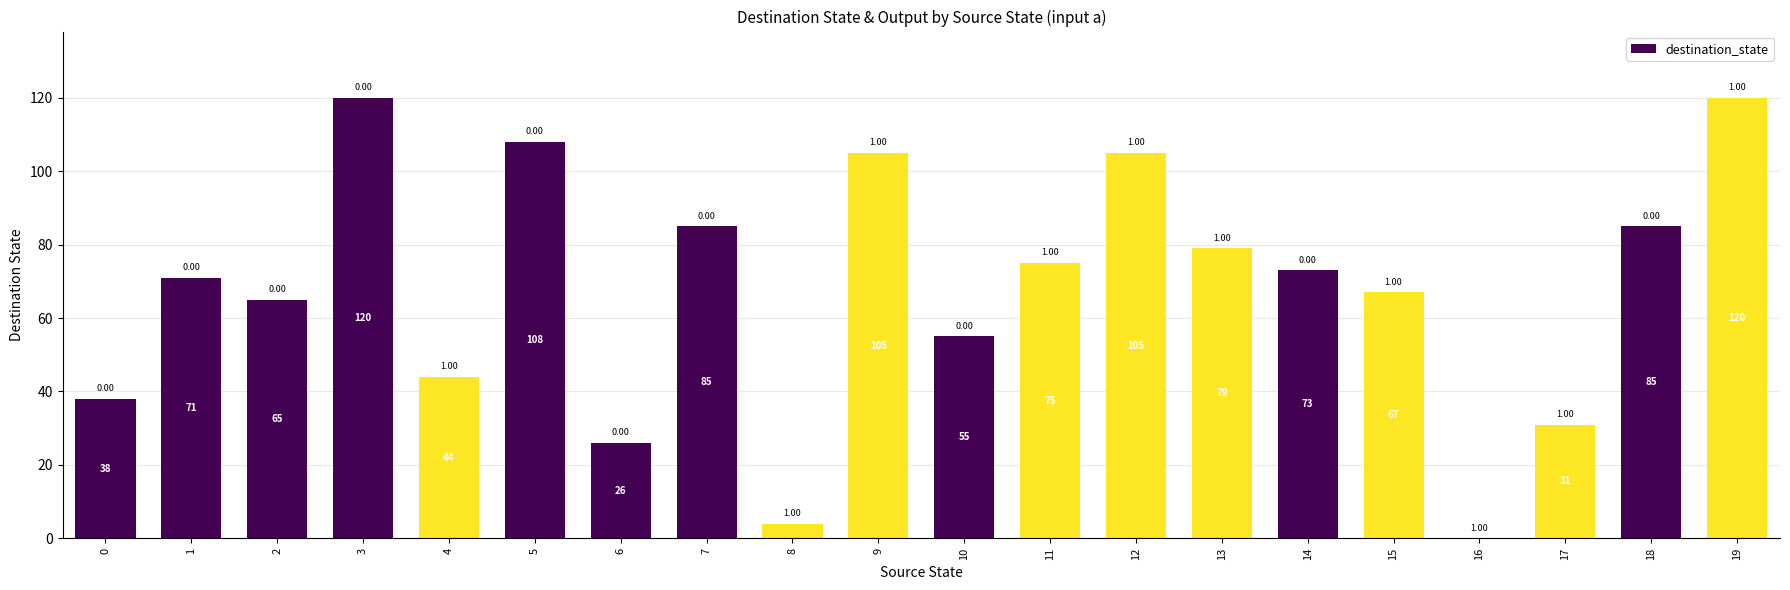

What is the change in value from 7 to 10?

-30